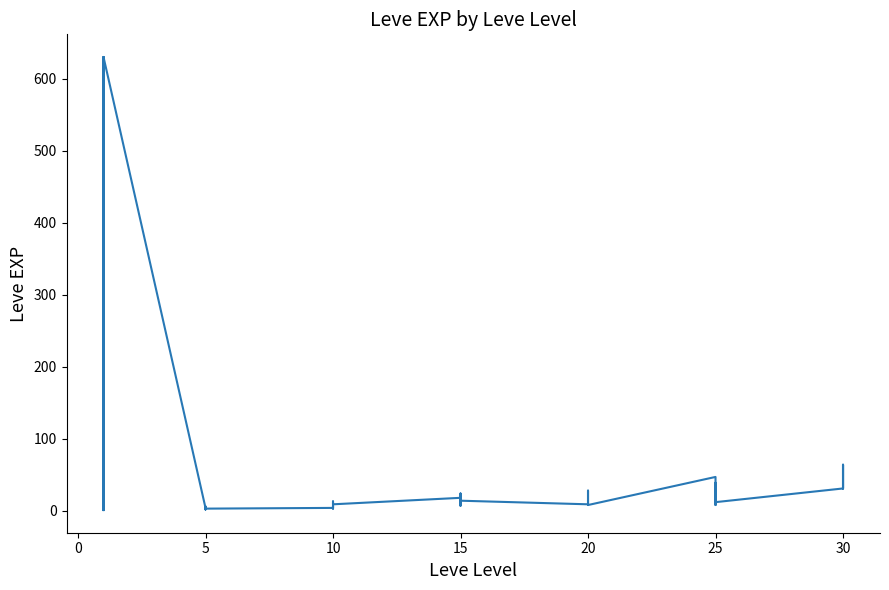

How many lines are shown in the chart?

1